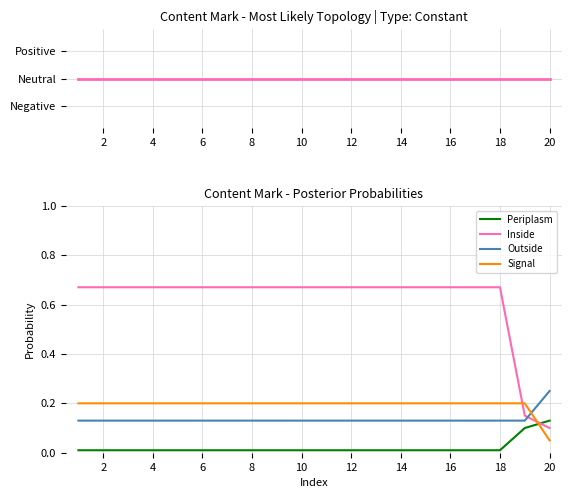

What is the difference between the maximum and second lowest values in the Periplasm series?

0.1